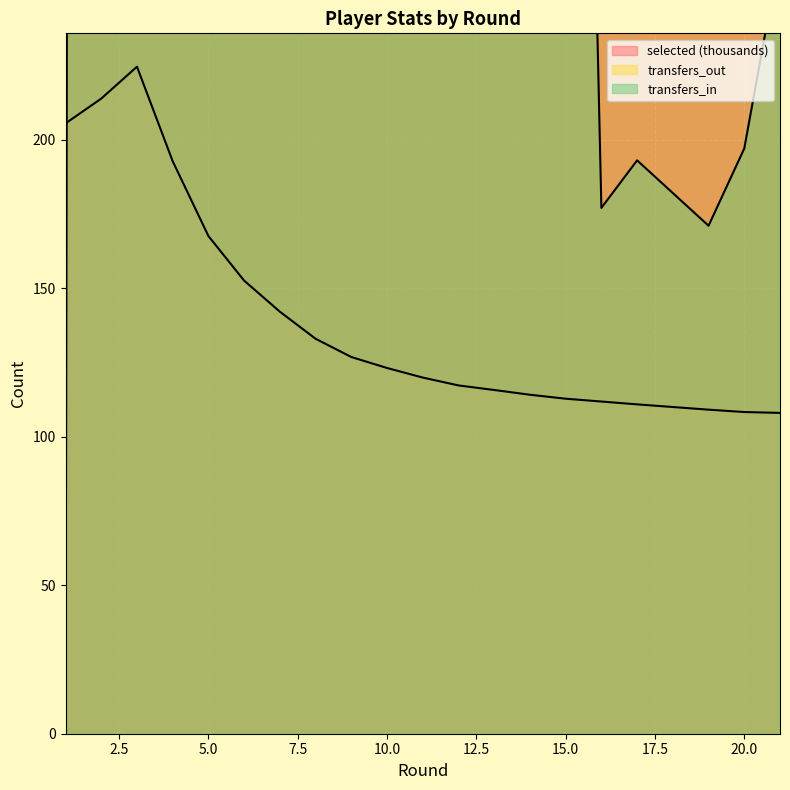

Is the value of transfers_out at 6 greater than the value of transfers_in at 11?

Yes